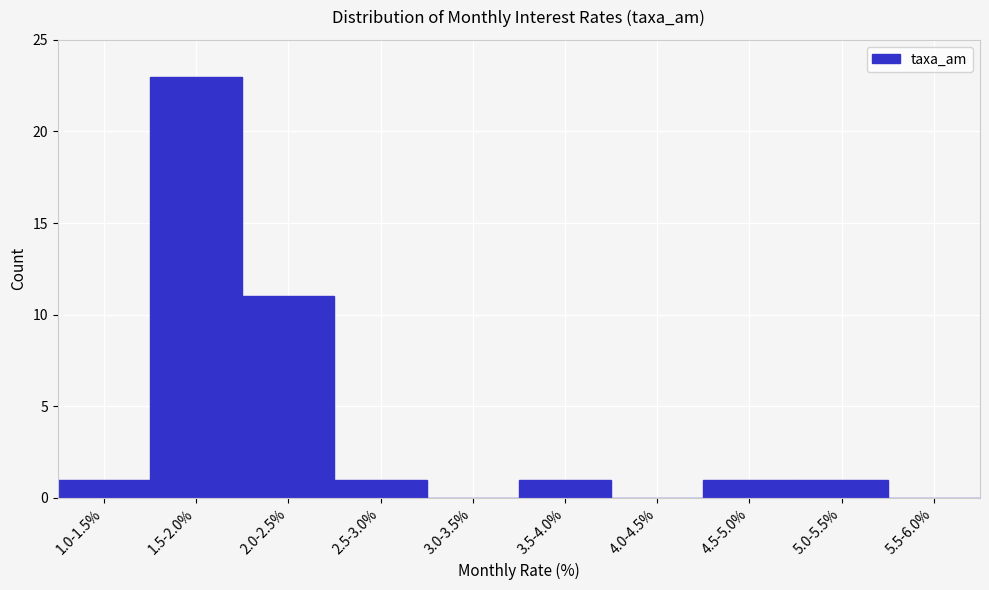

Reading left to right, transcribe all the data shown in this chart.

1.0-1.5%=1	1.5-2.0%=23	2.0-2.5%=11	2.5-3.0%=1	3.0-3.5%=0	3.5-4.0%=1	4.0-4.5%=0	4.5-5.0%=1	5.0-5.5%=1	5.5-6.0%=0